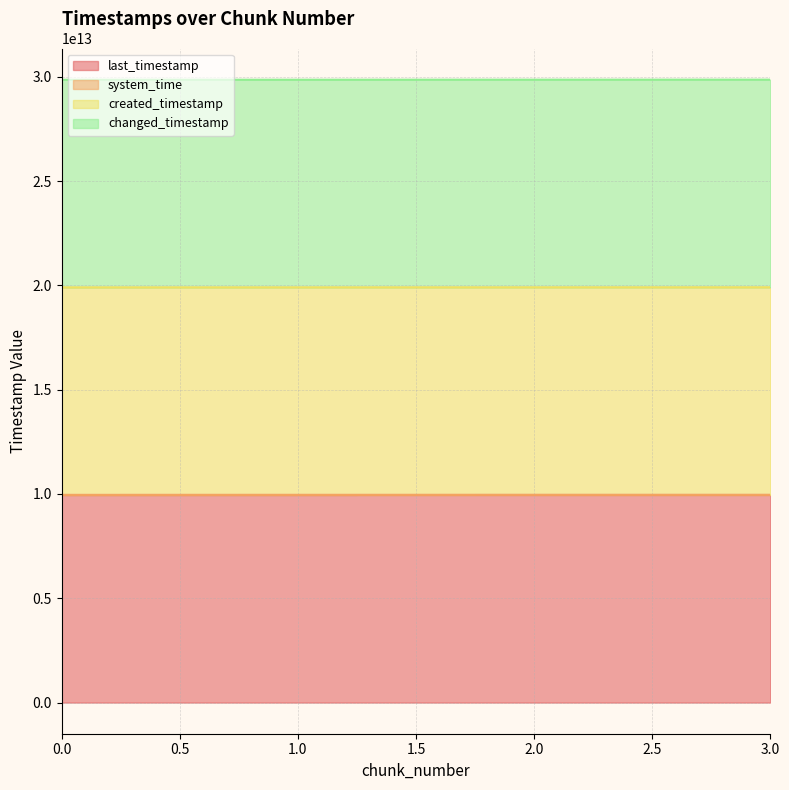

Rank the categories by system_time value from lowest to highest.

0, 1, 2, 3